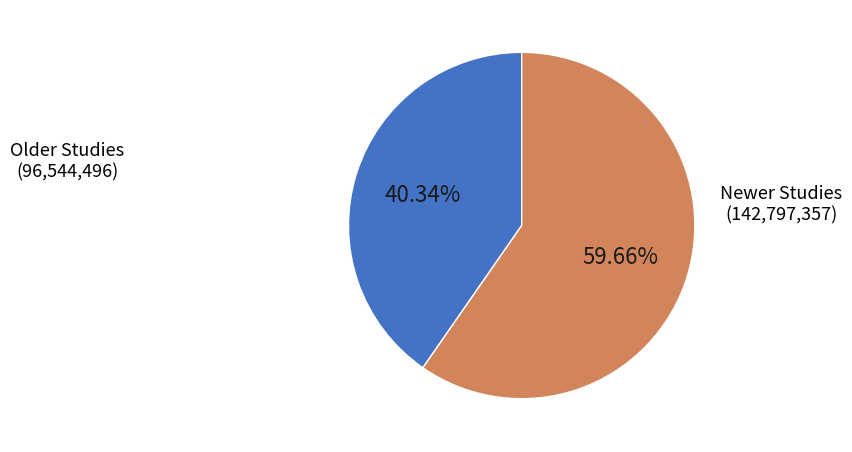

Is there any slice that represents more than half of the pie?

Yes